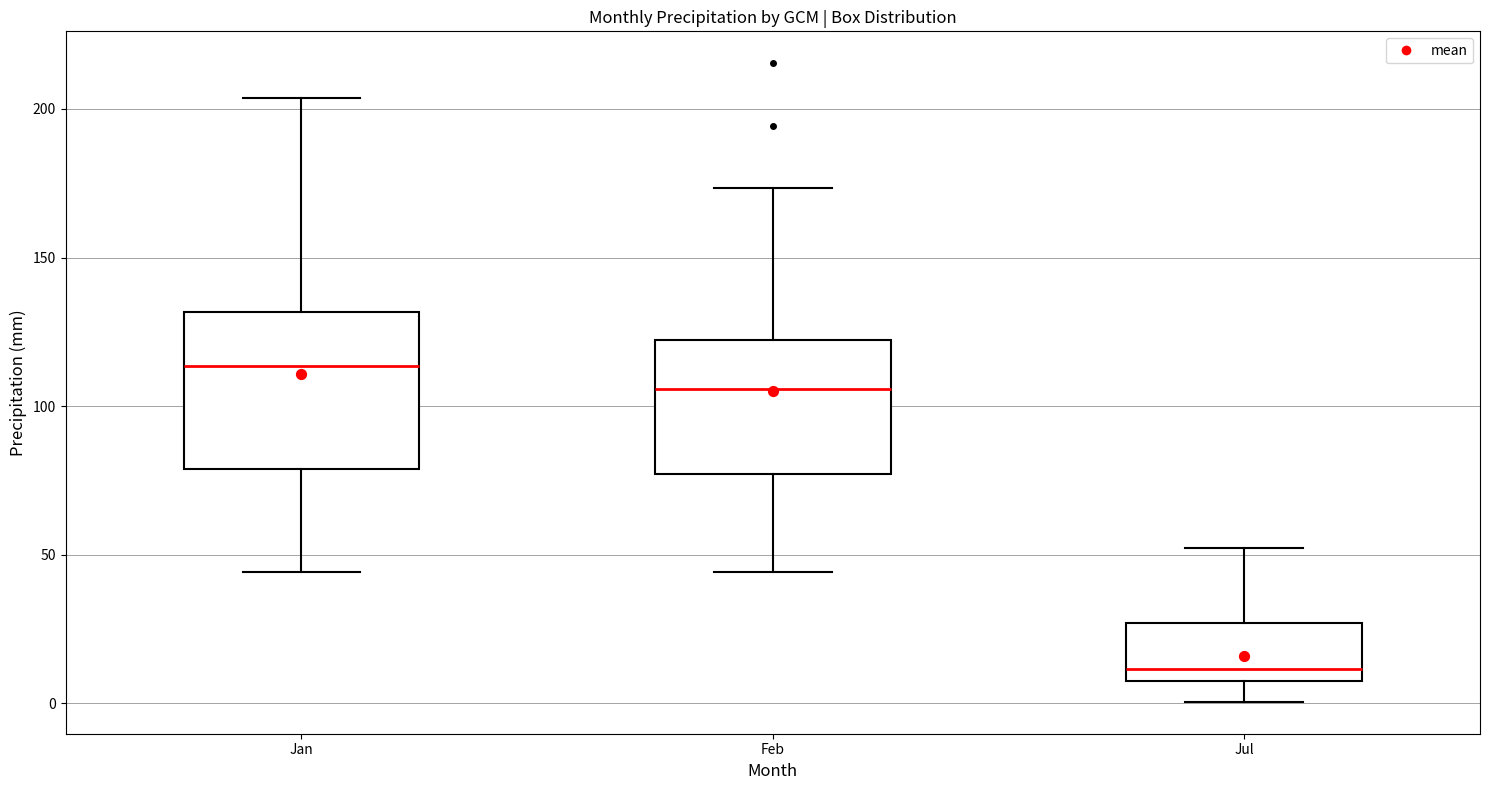

Which box has the highest median line?

Jan